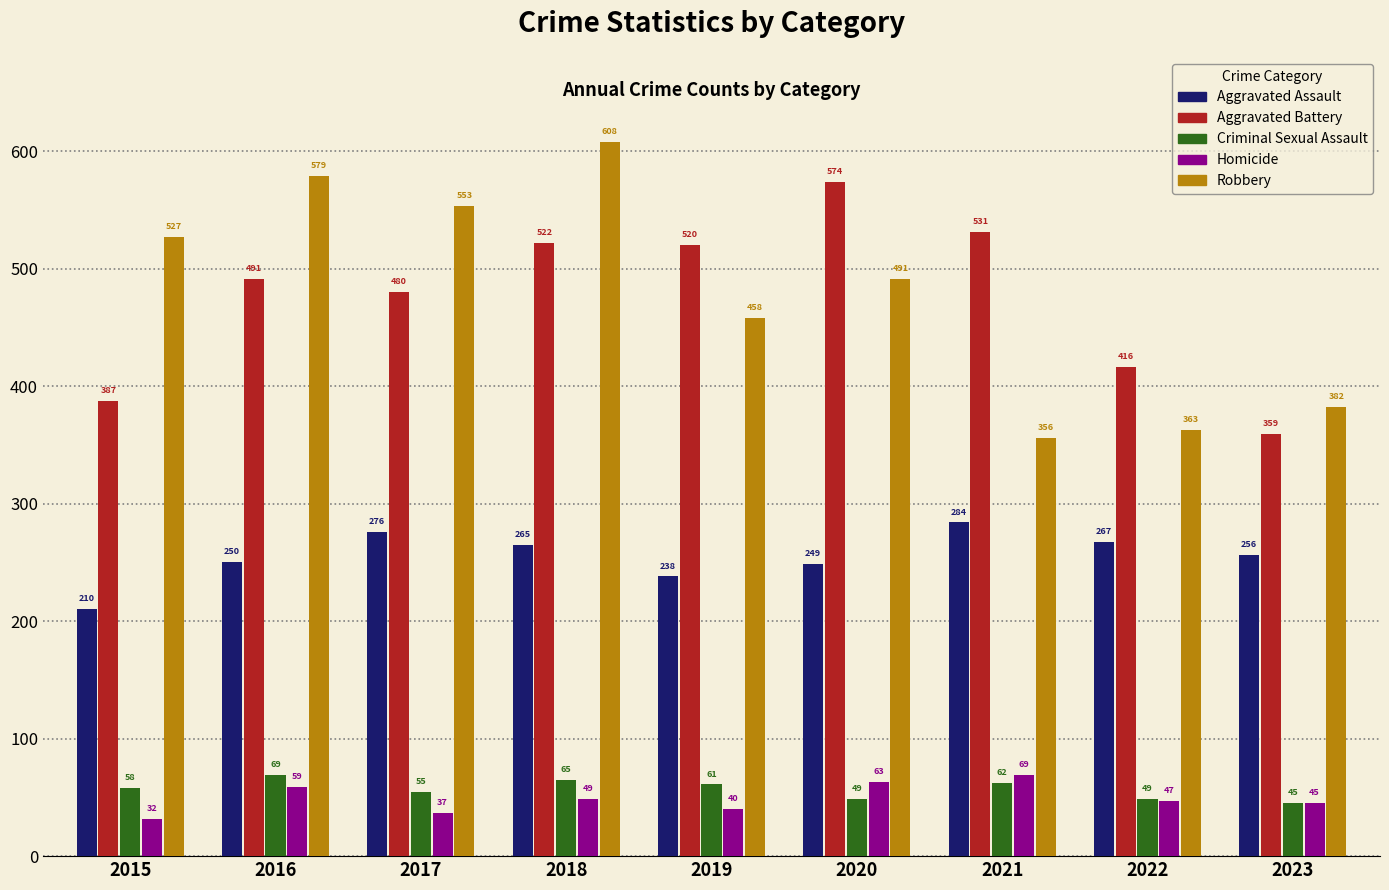

Reading left to right, transcribe all the data shown in this chart.

Aggravated Assault: 210	250	276	265	238	249	284	267	256
Aggravated Battery: 387	491	480	522	520	574	531	416	359
Criminal Sexual Assault: 58	69	55	65	61	49	62	49	45
Homicide: 32	59	37	49	40	63	69	47	45
Robbery: 527	579	553	608	458	491	356	363	382